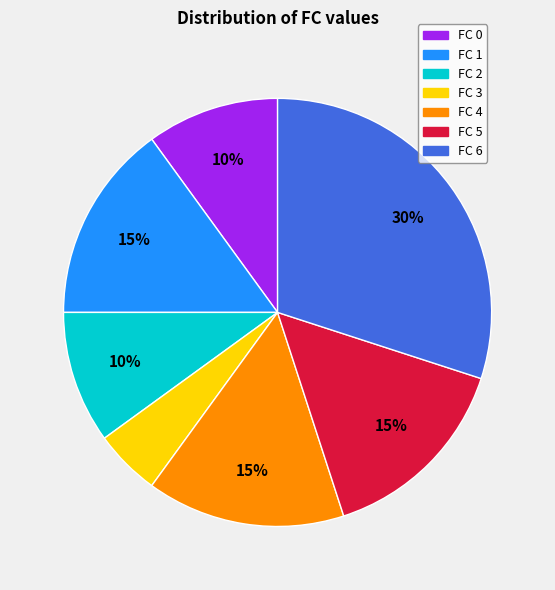

To the nearest percent, what percentage of the pie is FC 1?

15%